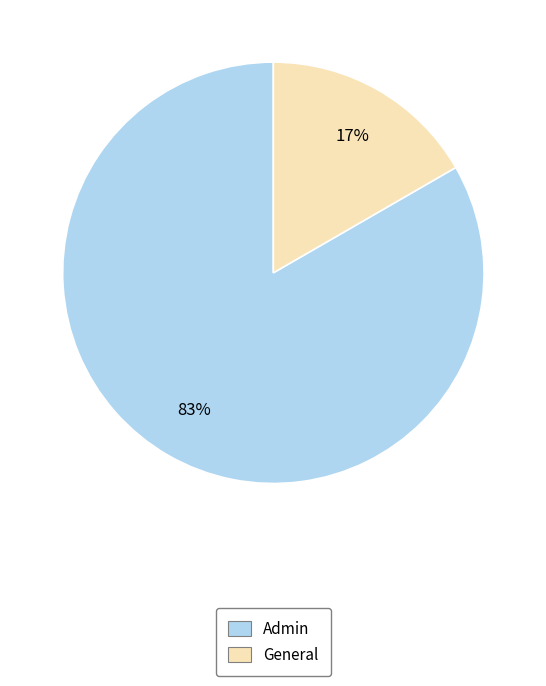

To the nearest percent, what is the average slice percentage?

50%